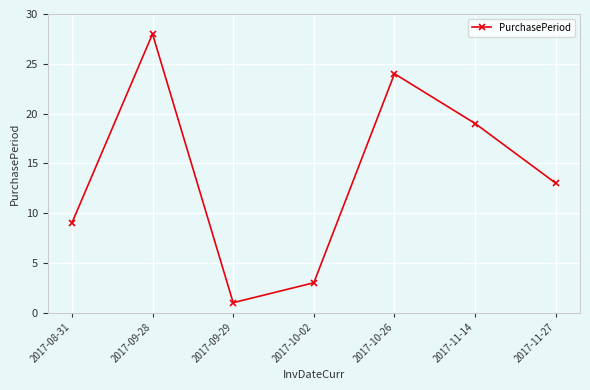

What is the change in value from 2017-11-14 to 2017-11-27?

-6